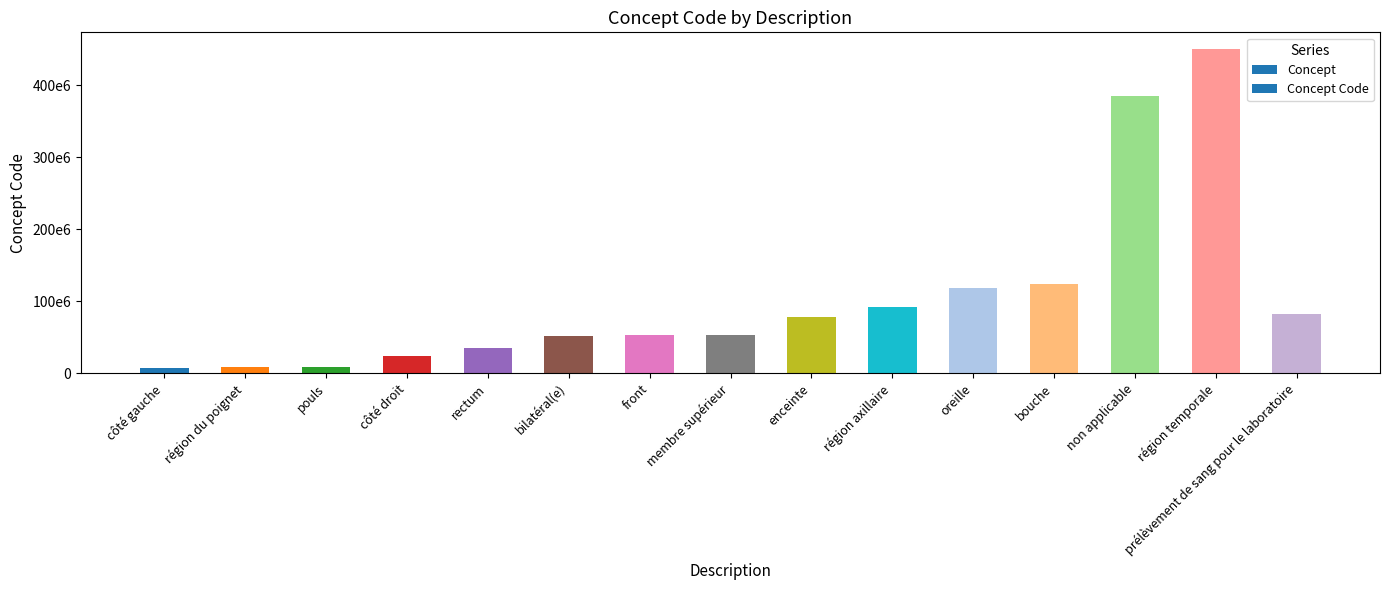

Reading left to right, transcribe all the data shown in this chart.

côté gauche=7771000	région du poignet=8205005	pouls=8499008	côté droit=24028007	rectum=34402009	bilatéral(e)=51440002	front=52795006	membre supérieur=53120007	enceinte=77386006	région axillaire=91470000	oreille=117590005	bouche=123851003	non applicable=385432009	région temporale=450721000	prélèvement de sang pour le laboratoire=82078001